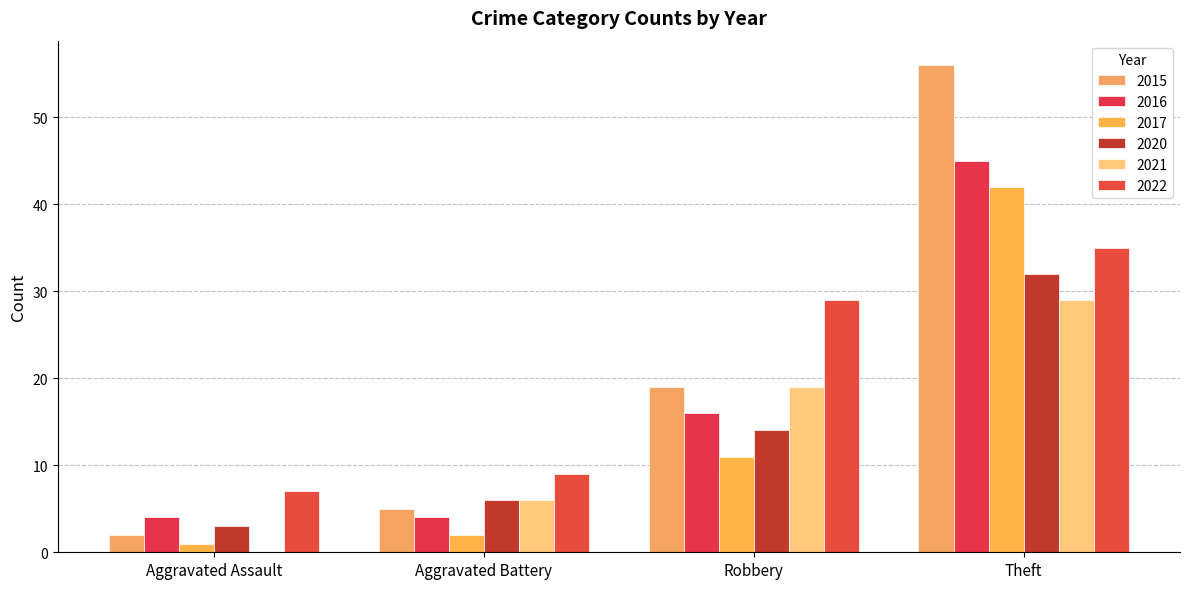

What is the sum of all 2017 values?

56